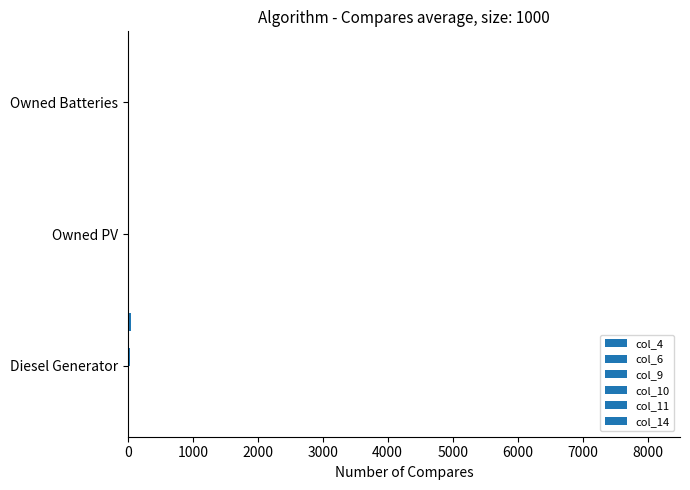

Reading right to left, list all the values displayed in this chart.

col_4: 0.1	0.1	0.1
col_6: 0.1	0.1	0.1
col_9: 0.0	0.0	15.0
col_10: 0.0	0.0	28.0
col_11: 0.1	0.1	0.1
col_14: 0.0	0.0	46.0